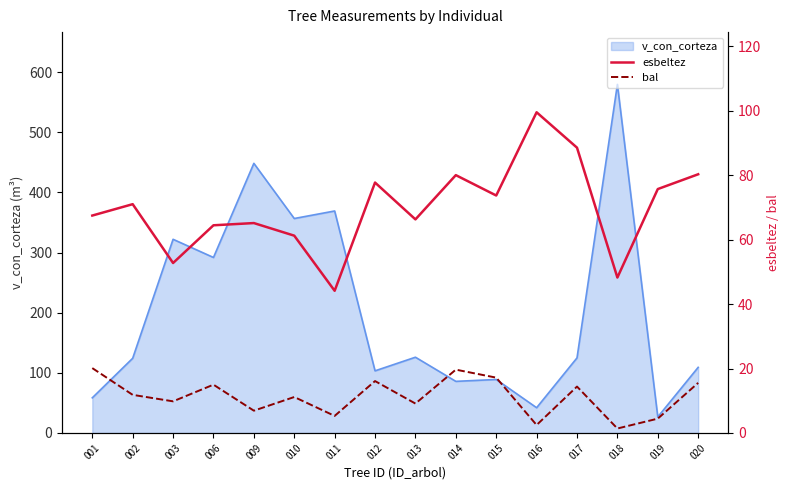

True or false: v_con_corteza has a value of 26.7 at 019.

True